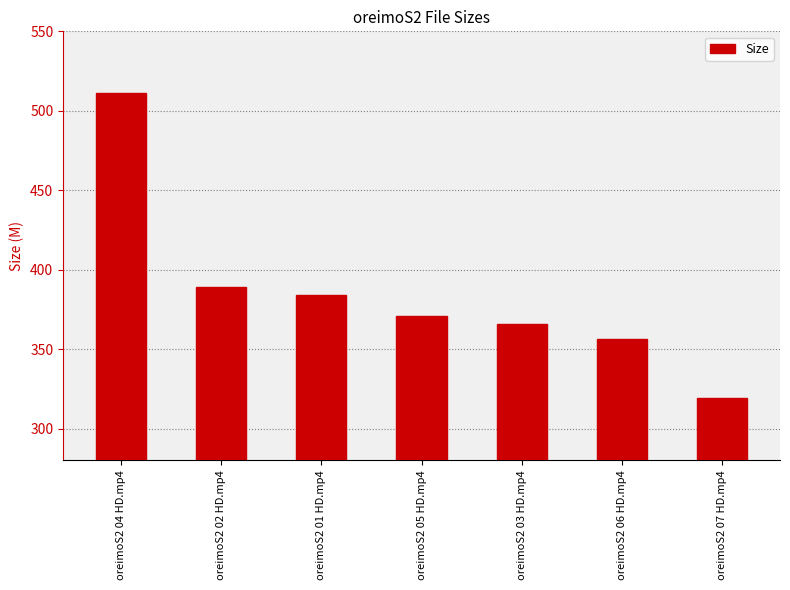

What is the value of the 1st bar from the left?

511.1